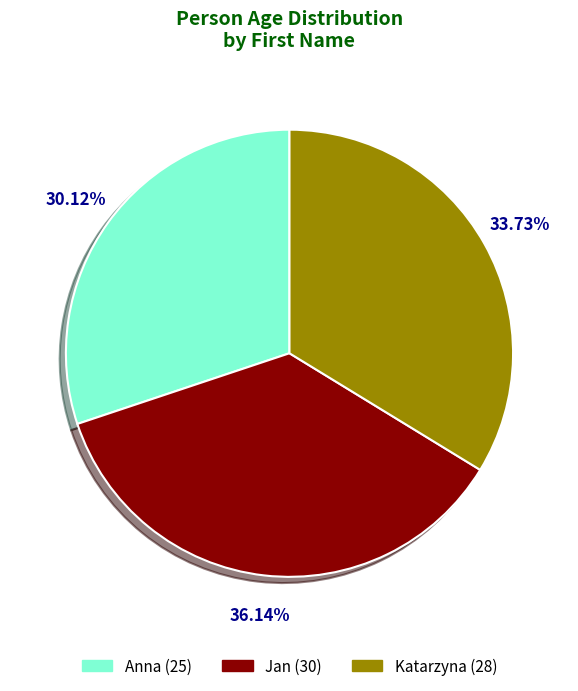

True or false: Anna accounts for 17% of the total.

False